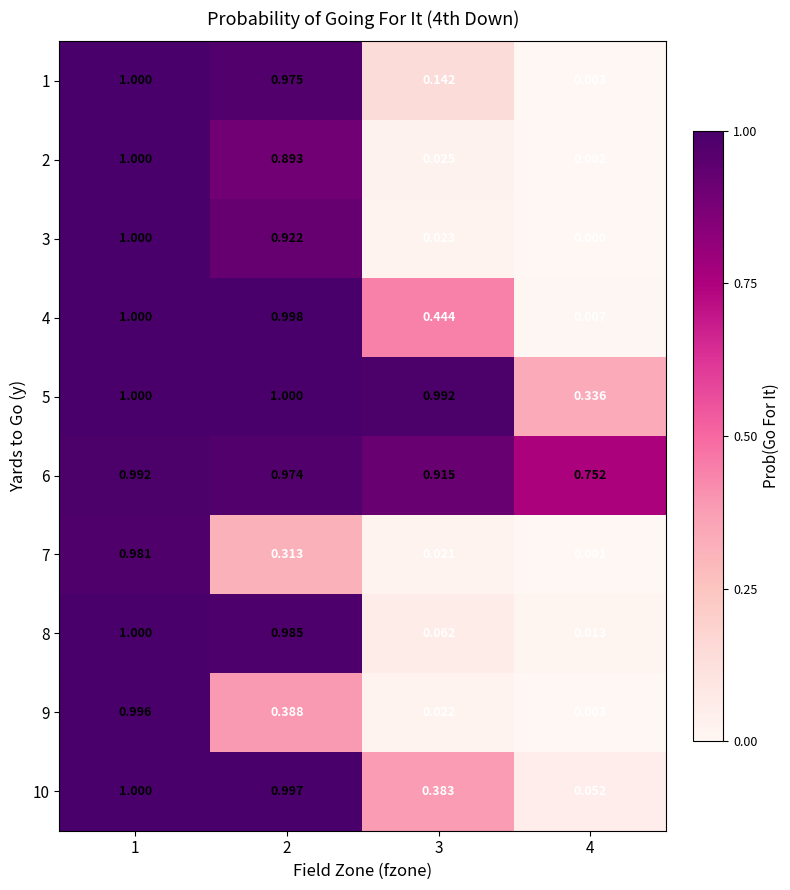

Is the value of 1 at 1 greater than the value of 9 at 2?

Yes